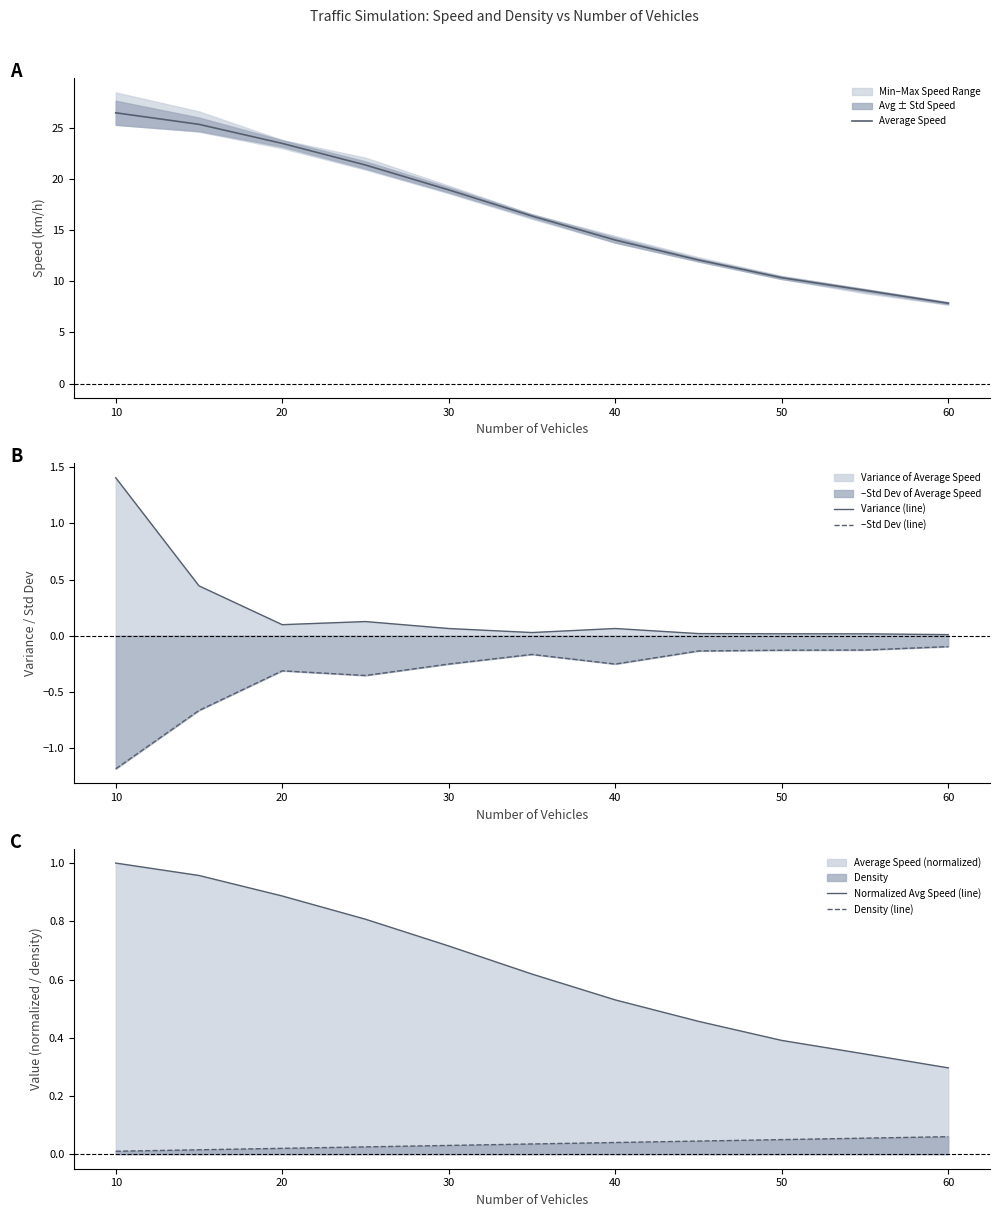

True or false: –Std Dev (line) and Variance (line) cross at least once.

False